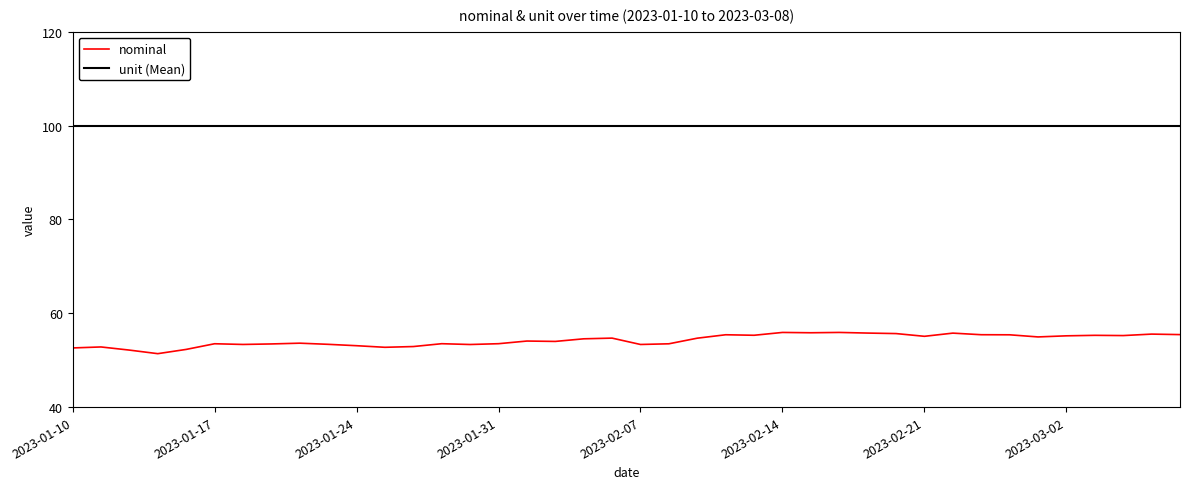

What is the lowest value of the nominal series?

51.4